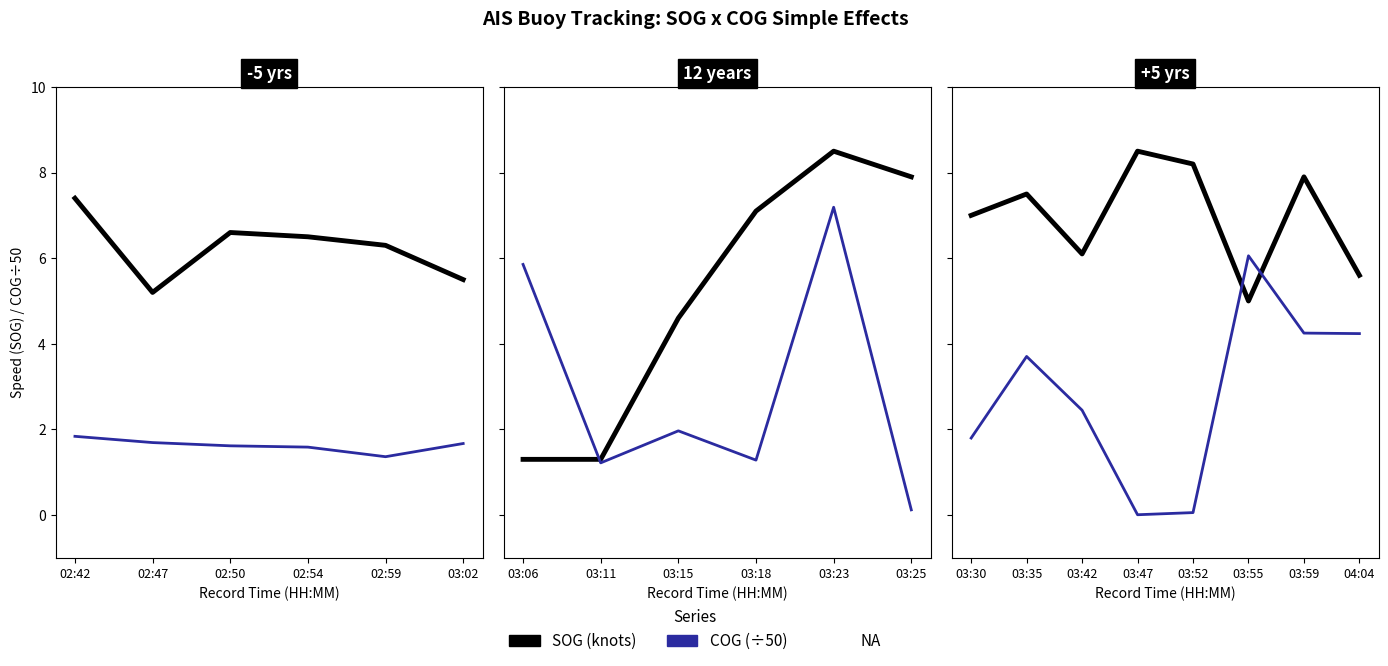

What is the average value of the COG (÷50) series?

2.8